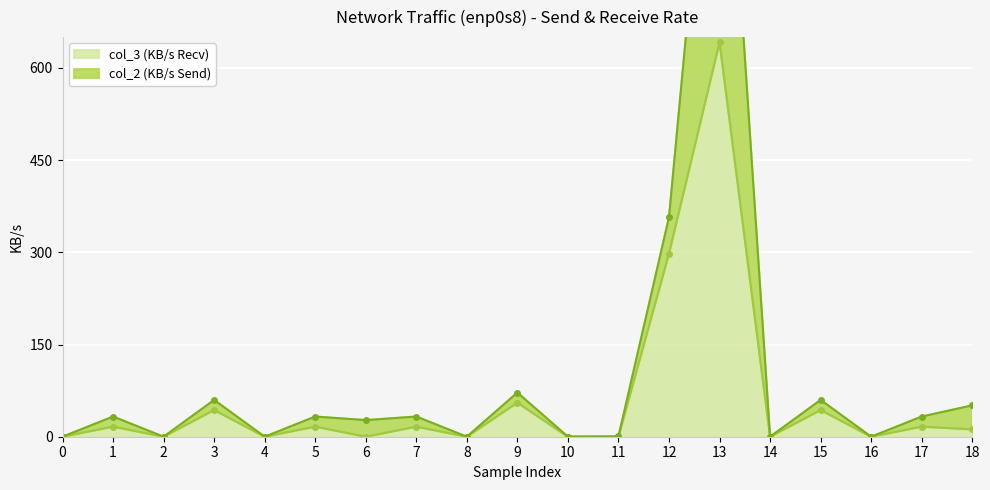

Is it true that col_2 (KB/s Send) equals 45.0 at 5?

False